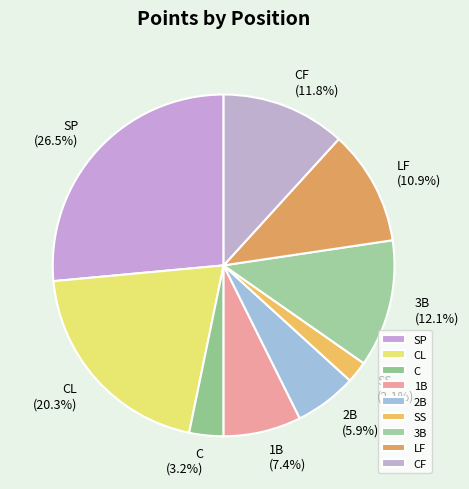

To the nearest percent, what percentage of the pie is CL?

20%